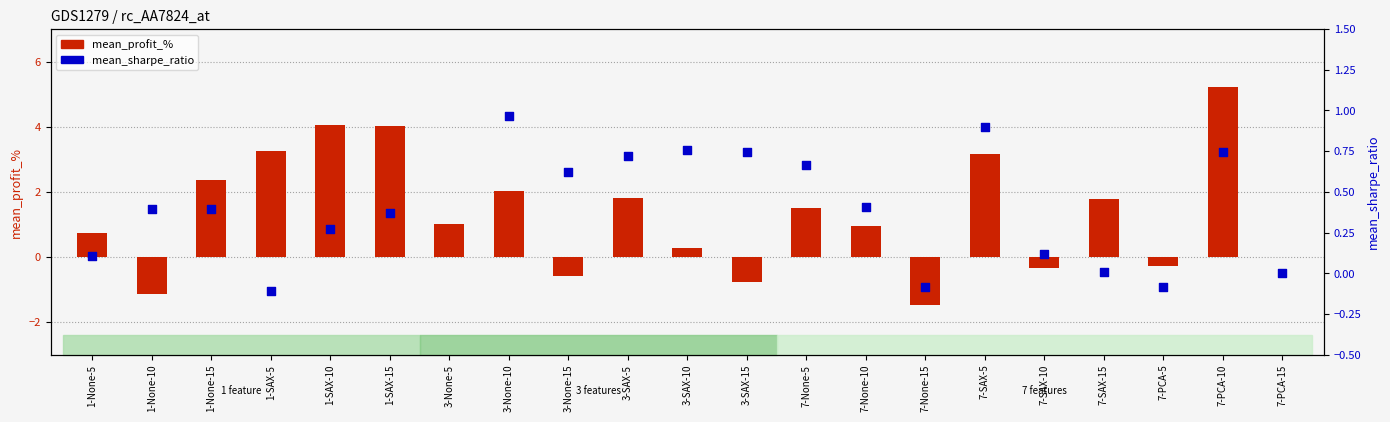

Which series reaches the minimum Y coordinate?

mean_profit_%